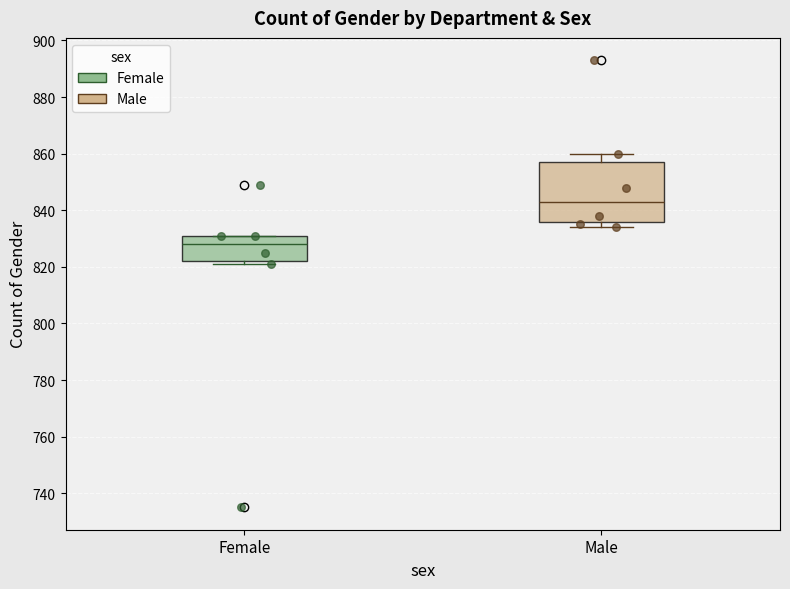

Where is the lower edge of the box for Male on the y-axis? The values are not printed on the chart, so give them approximately, as read against the axis.

836